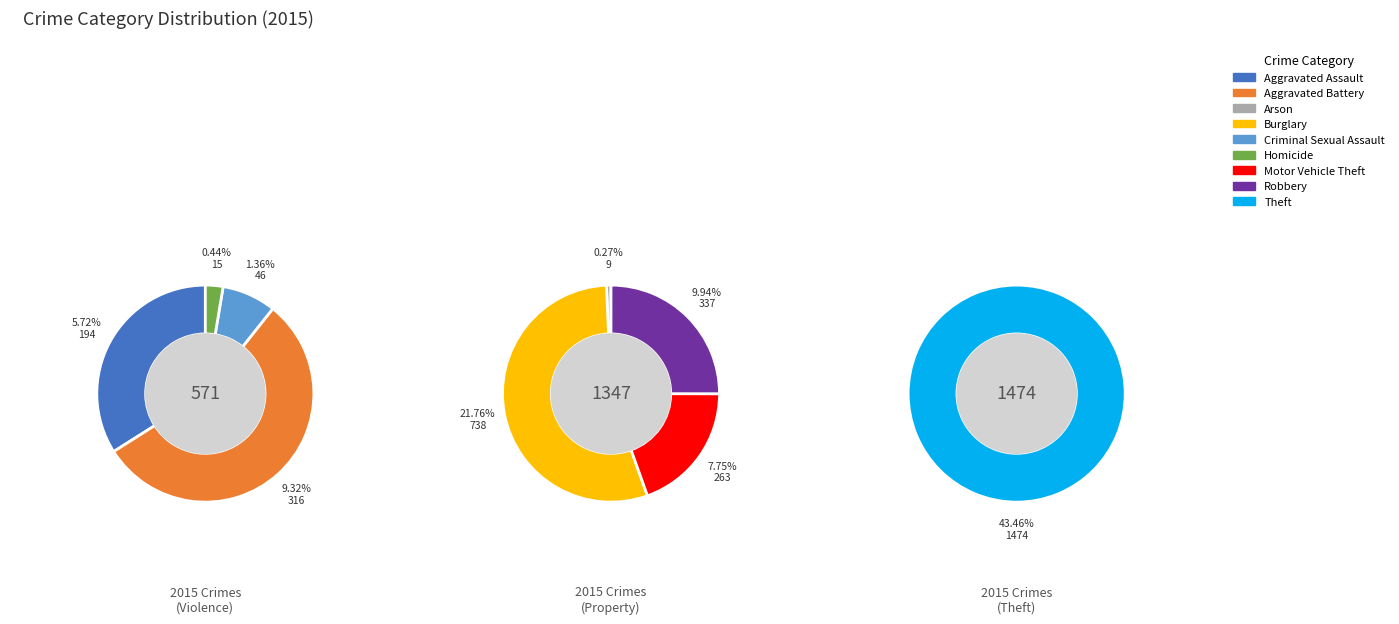

Rank the categories by value from highest to lowest.

Theft, Burglary, Robbery, Aggravated Battery, Motor Vehicle Theft, Aggravated Assault, Criminal Sexual Assault, Homicide, Arson